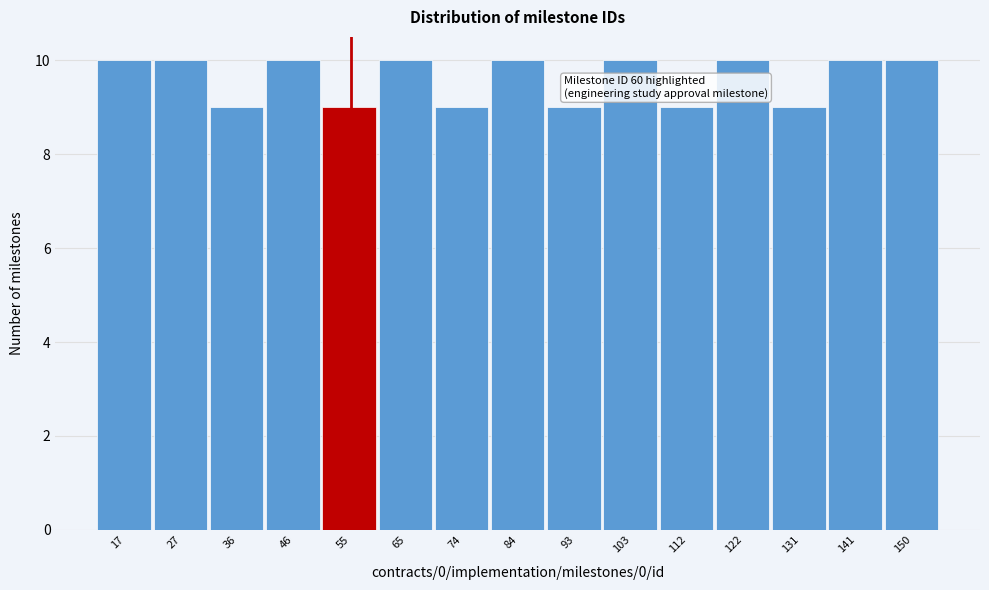

Reading left to right, list all the values displayed in this chart.

10	10	9	10	9	10	9	10	9	10	9	10	9	10	10